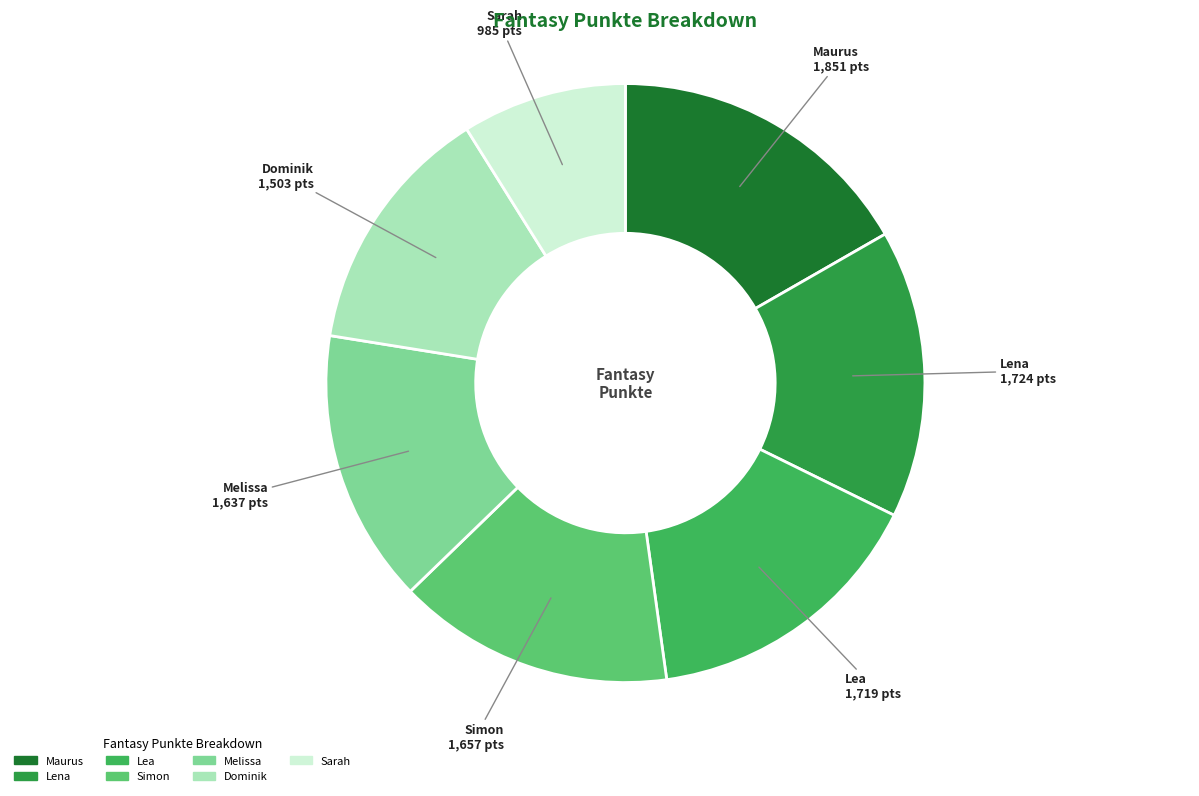

Does any single category account for the majority?

No